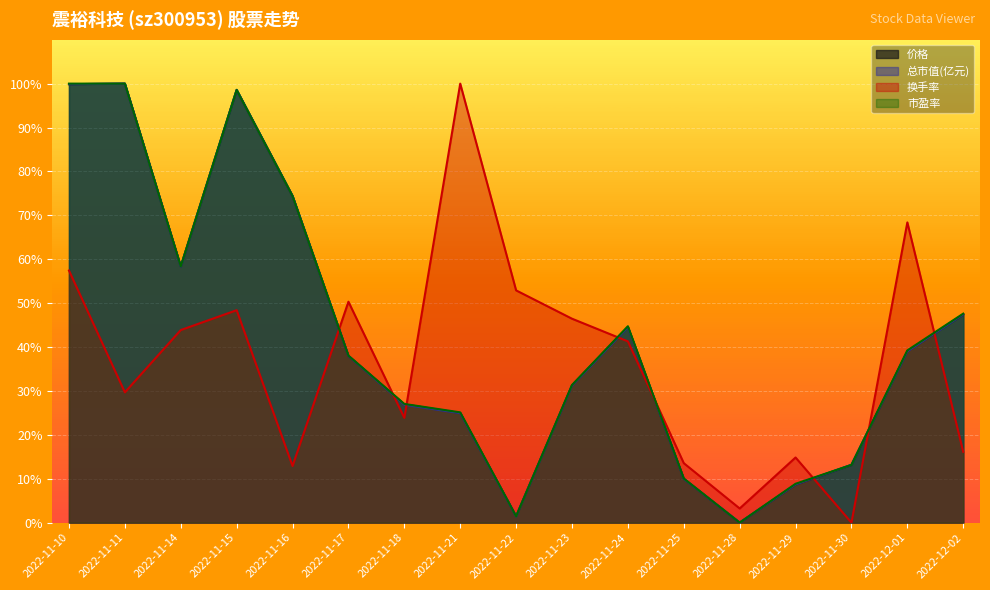

Reading left to right, list all the values displayed in this chart.

价格: 99.9	100.0	58.3	98.6	74.4	38.0	26.9	25.0	1.4	31.3	44.5	10.0	0.0	8.7	13.1	39.0	47.4
总市值(亿元): 99.9	100.0	58.3	98.6	74.4	38.0	26.9	24.9	1.4	31.2	44.5	10.0	0.0	8.7	13.2	39.0	47.4
换手率: 57.4	29.7	43.9	48.4	12.9	50.3	23.9	100.0	52.9	46.5	41.3	13.5	3.2	14.8	0.0	68.4	16.1
市盈率: 100.0	100.0	58.4	98.6	74.4	38.0	27.0	25.1	1.4	31.3	44.7	10.0	0.0	8.9	13.2	39.2	47.6